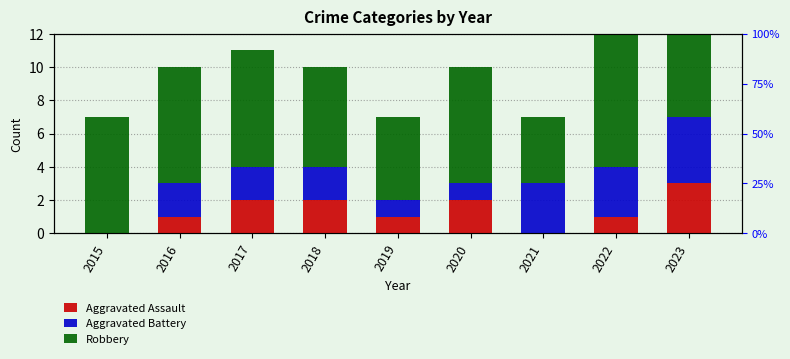

What is the average value of the Robbery series?

6